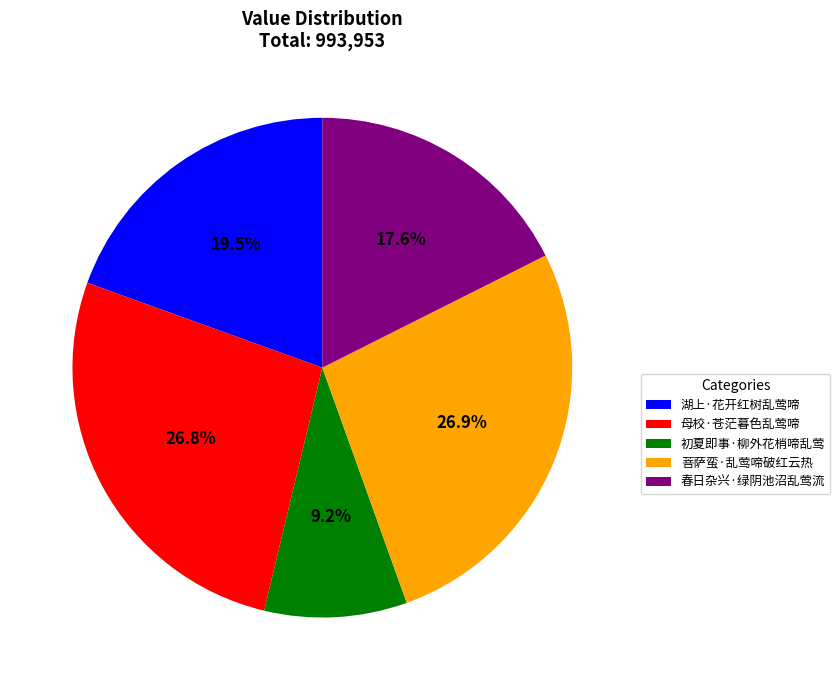

What portion of the pie excludes 初夏即事·柳外花梢啼乱莺?

90.8%